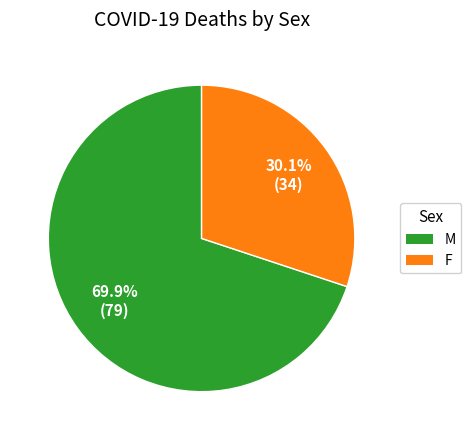

Is it true that F is 30% of the pie?

True